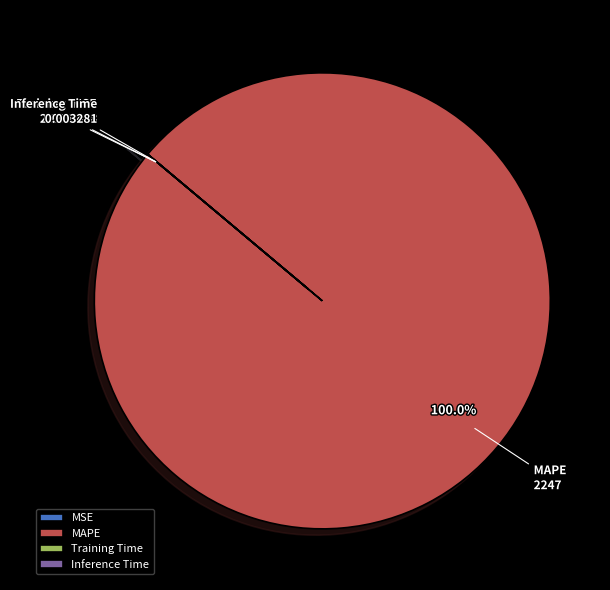

What is the majority slice?

MAPE